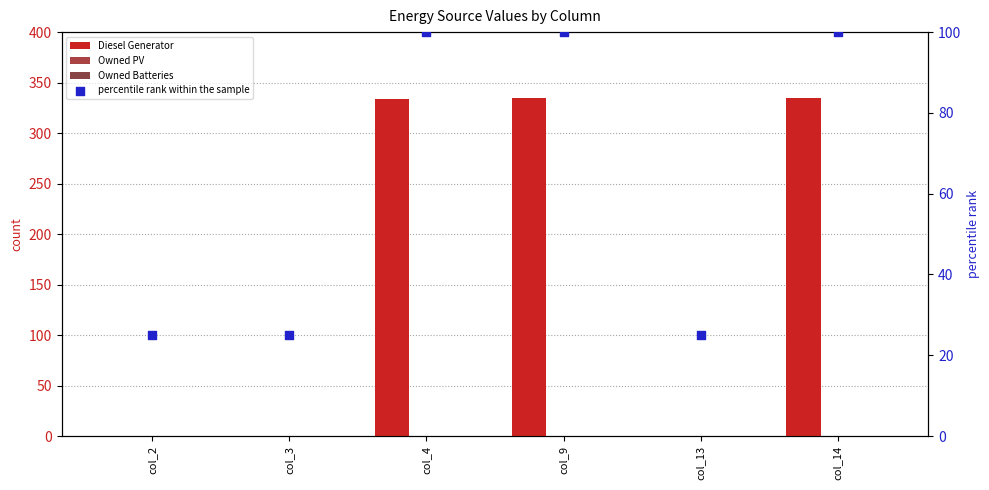

What is the total value across all series at col_3?

25